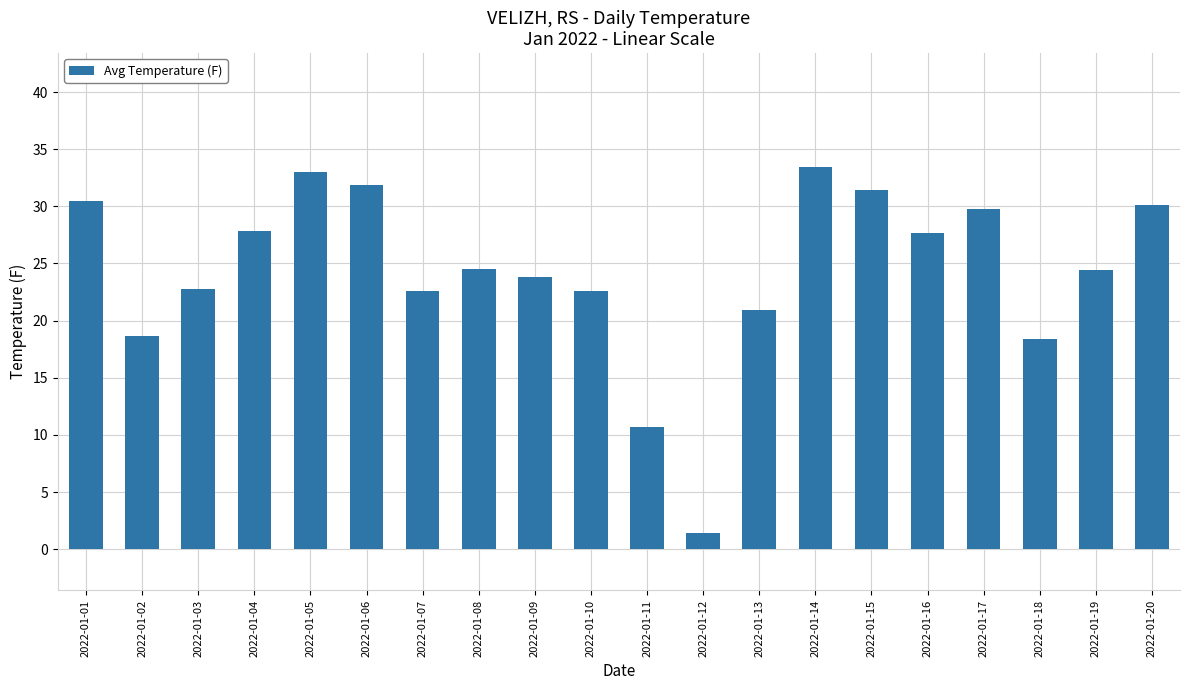

What is the difference between the second highest and second lowest values?

22.3